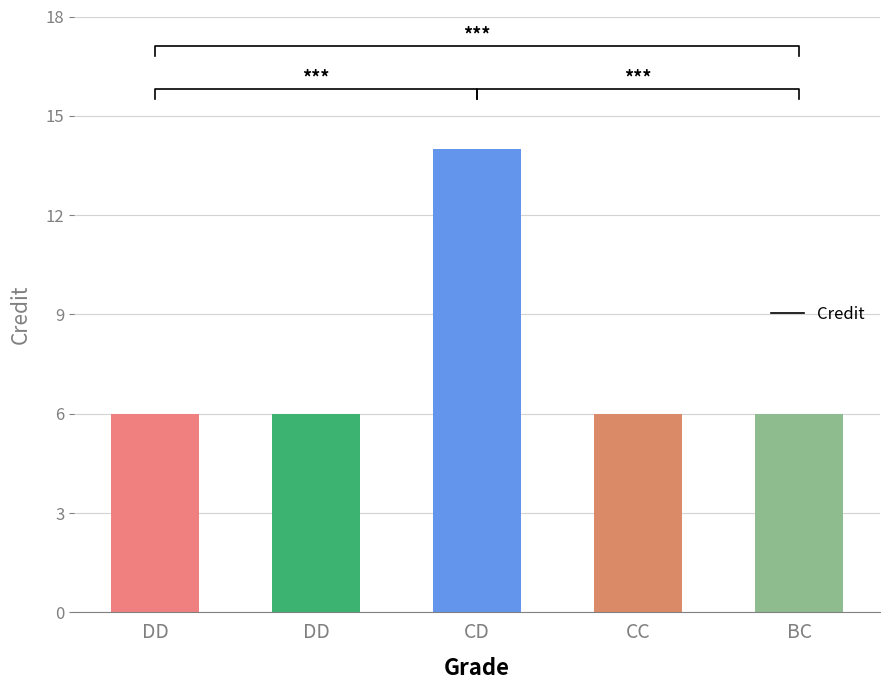

Which category has the lowest value across all series?

DD